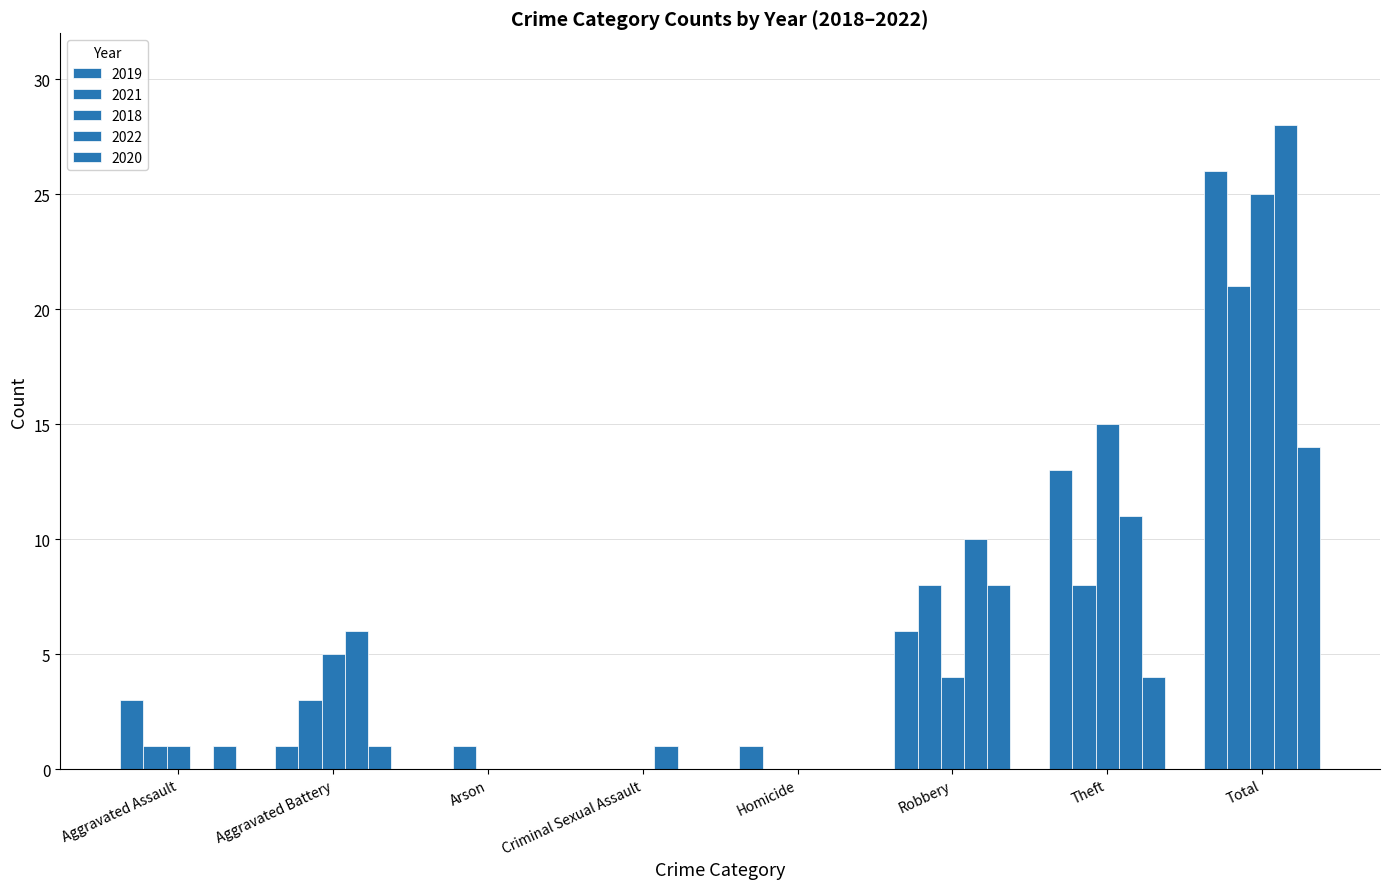

Count the number of data series in this chart.

5